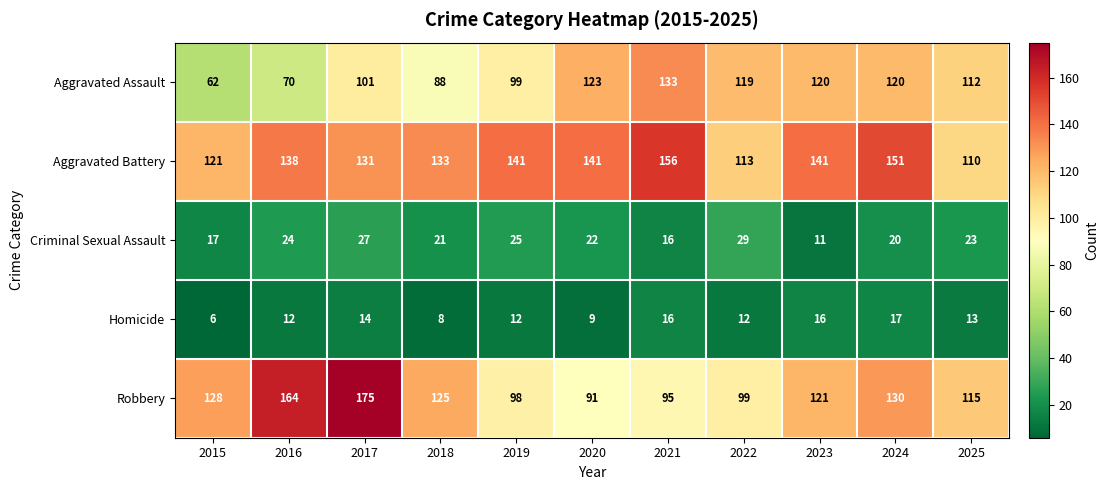

Rank the series at 2022 from lowest to highest value.

Homicide, Criminal Sexual Assault, Robbery, Aggravated Battery, Aggravated Assault